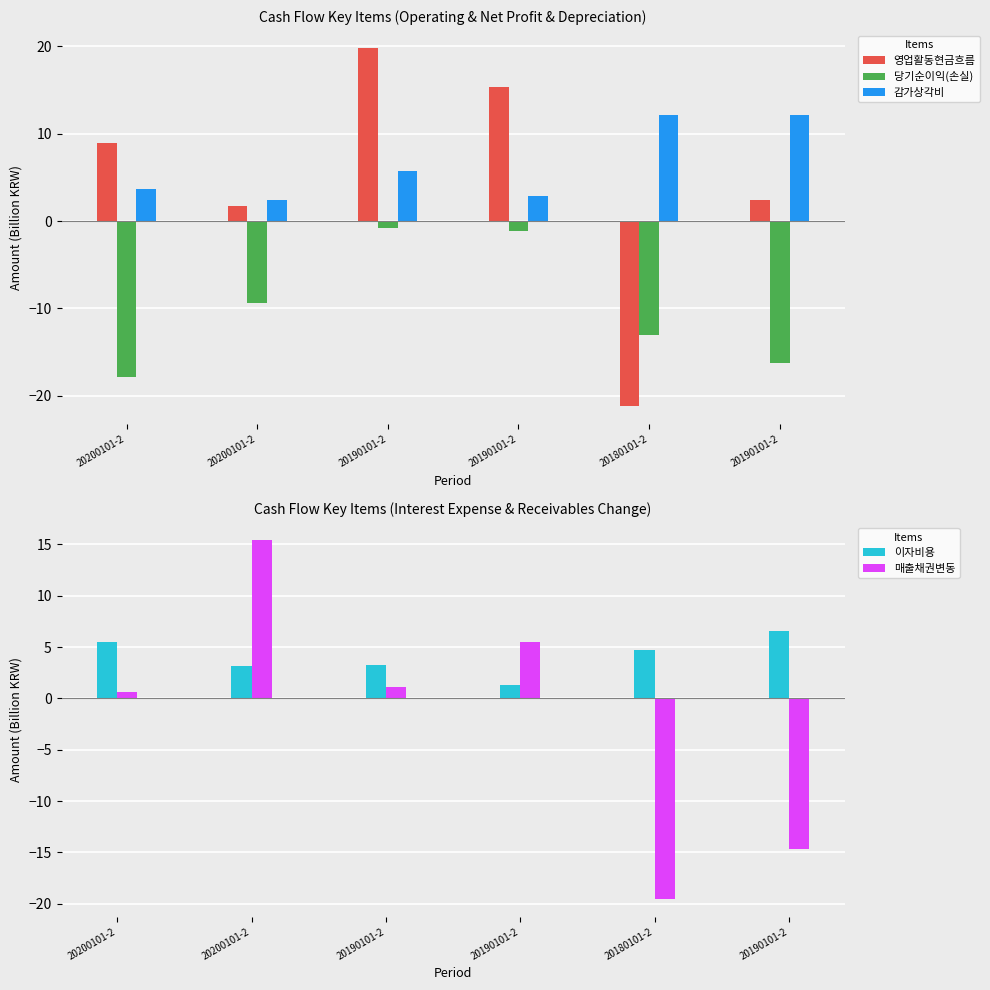

Where does the 매출채권변동 series first go above 1?

20200101-2